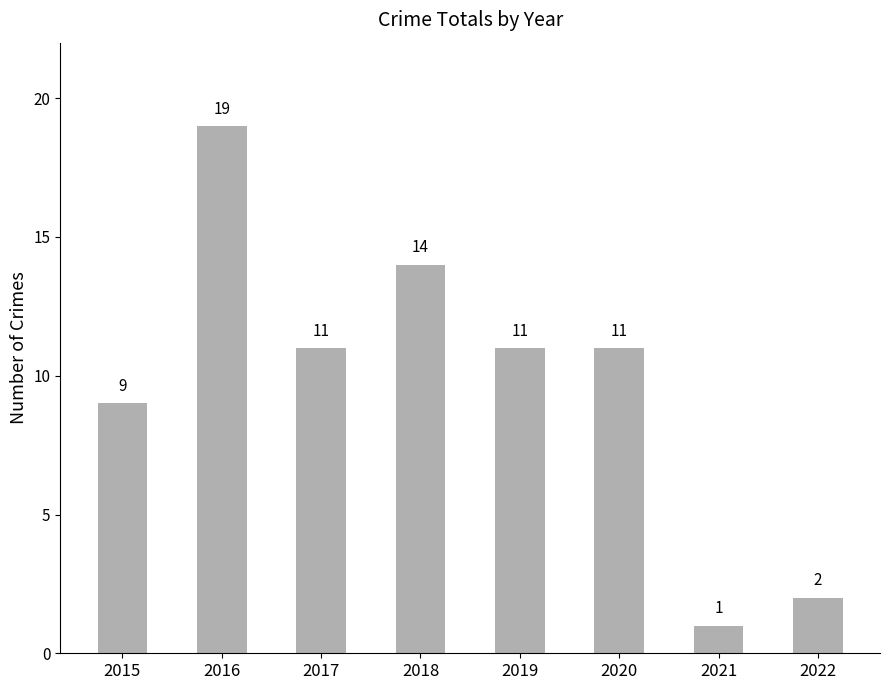

Does the chart contain stacked bars?

No